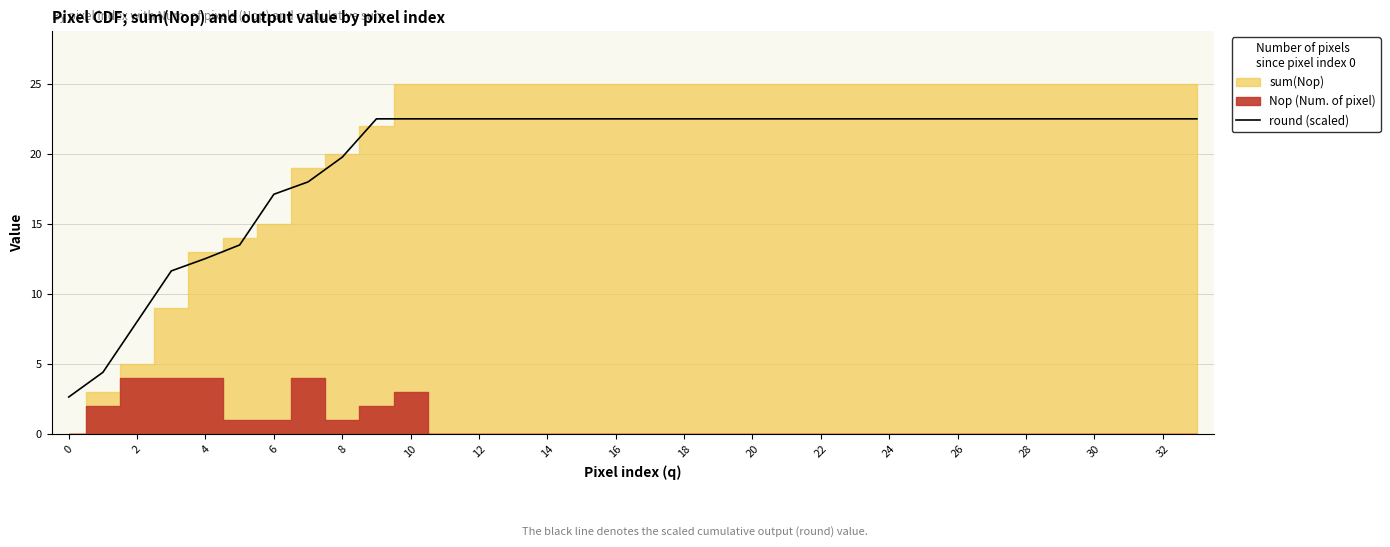

What is the minimum value for round (scaled)?

2.6